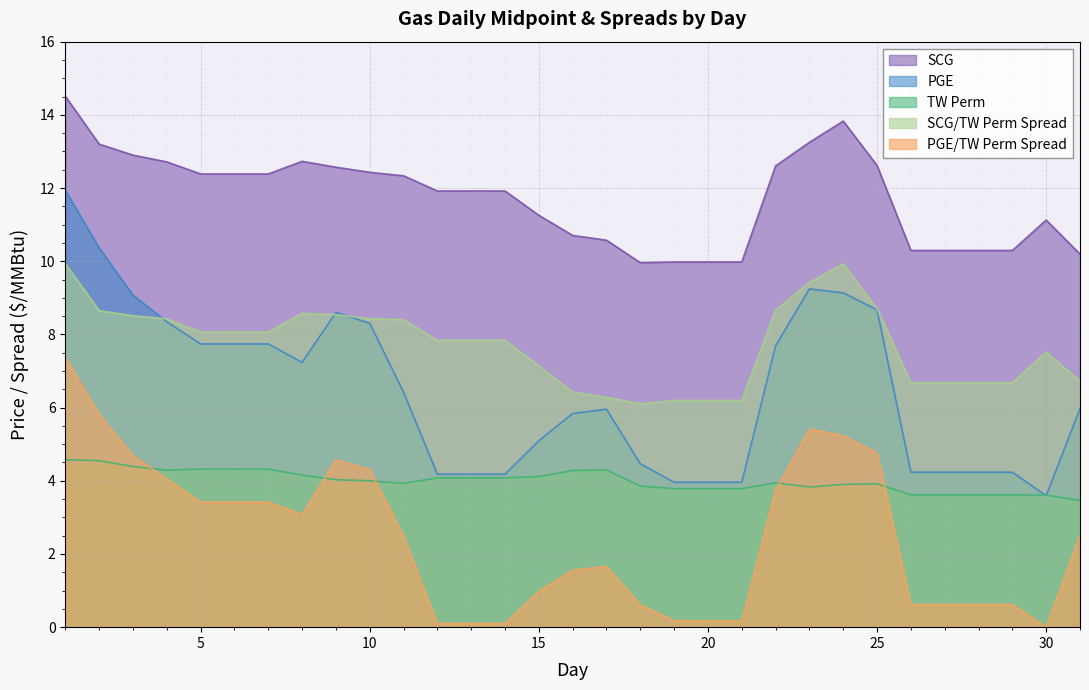

What is the spread (max minus min) of values at 18?

9.4